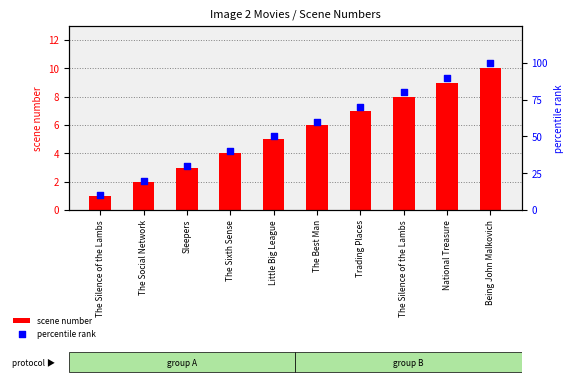

Which series has the widest spread of Y values?

percentile rank